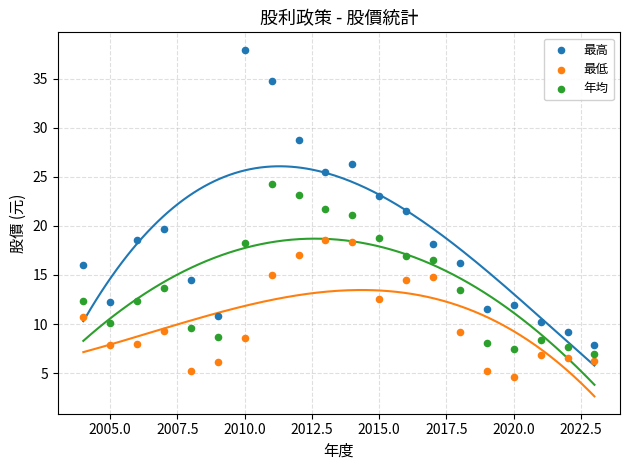

What is the X range (max minus min) for the scatter plot?

19.0